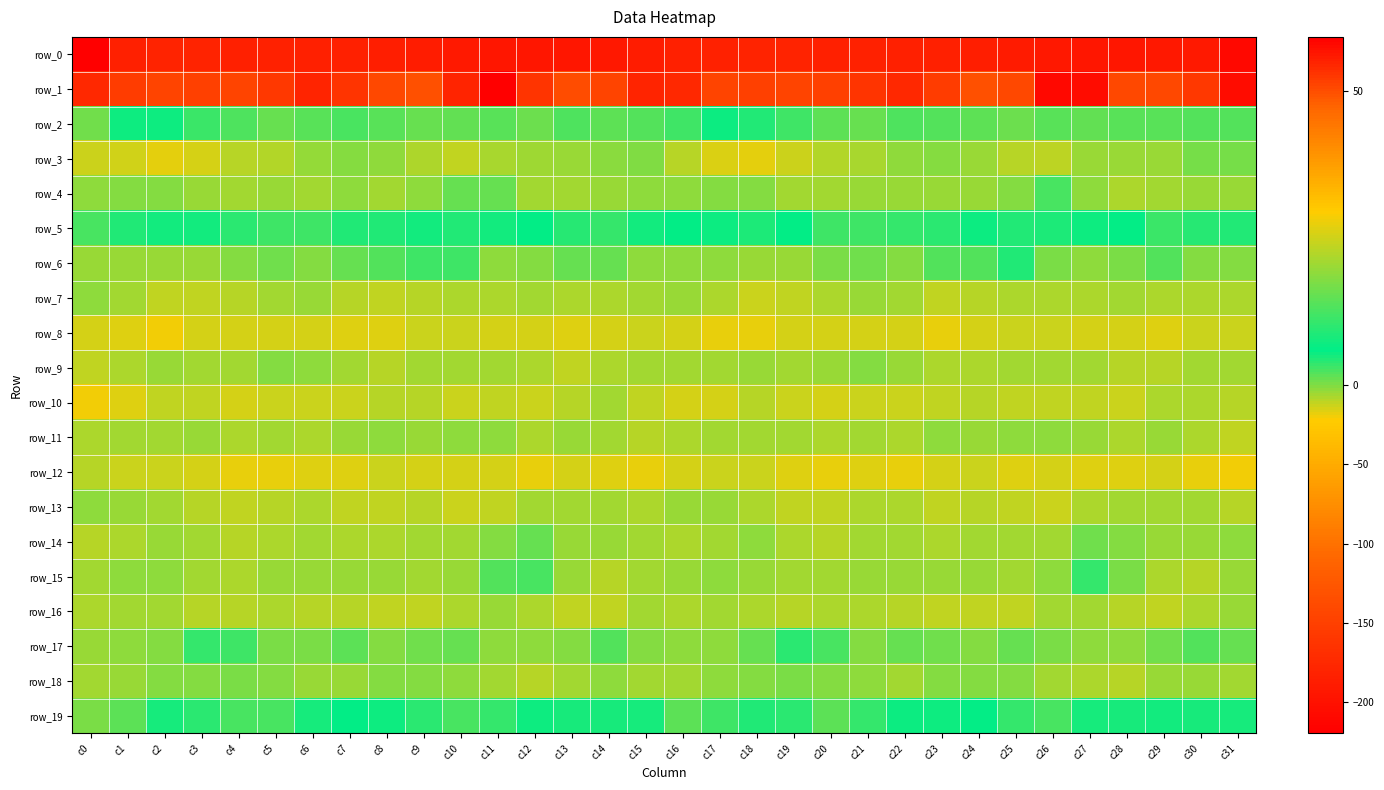

Which label corresponds to the largest value in the chart?

c11